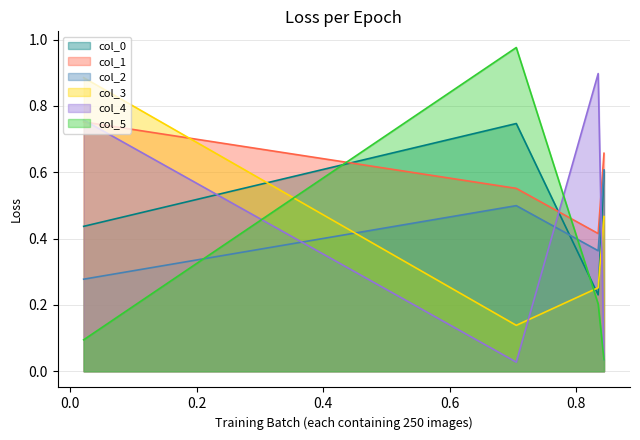

At how many categories does at least one series exceed 0?

4